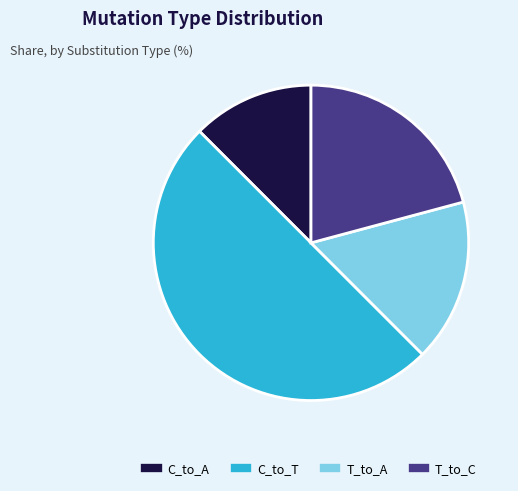

Count the number of slices in the pie.

4